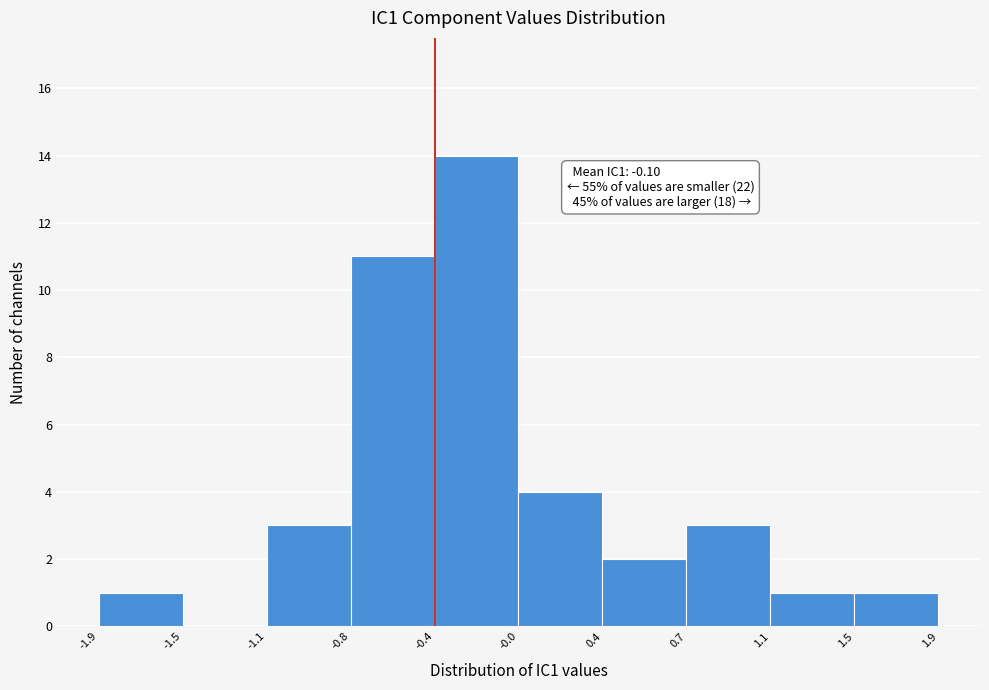

Over which range of the x-axis is the bar tallest?

-0.4 to -0.0